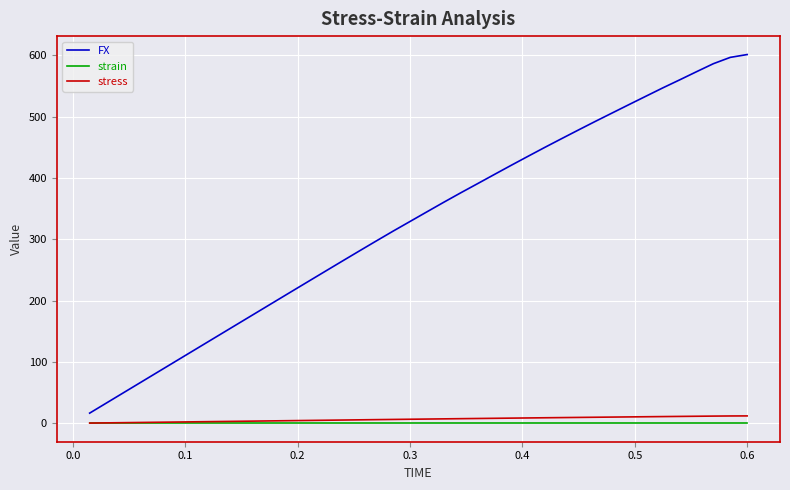

Rank the series by their maximum value, from lowest to highest.

strain, stress, FX